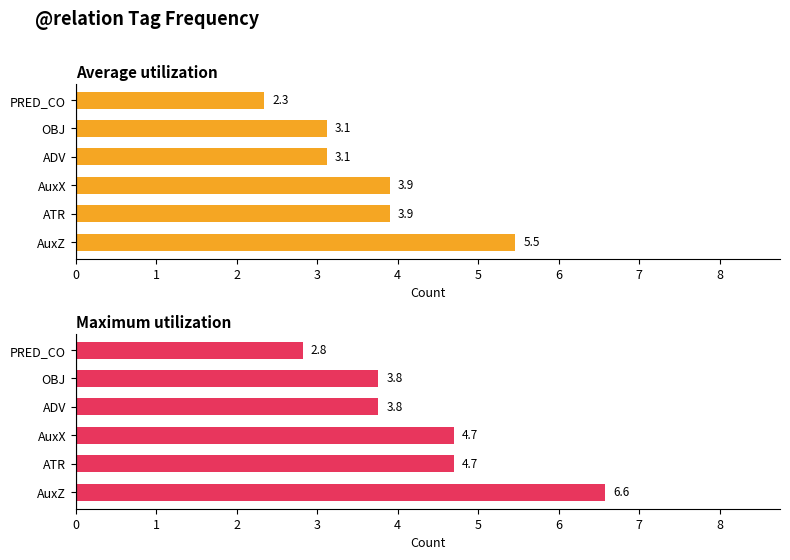

Reading right to left, transcribe all the data shown in this chart.

Average utilization: 2.3	3.1	3.1	3.9	3.9	5.5
Maximum utilization: 2.8	3.8	3.8	4.7	4.7	6.6